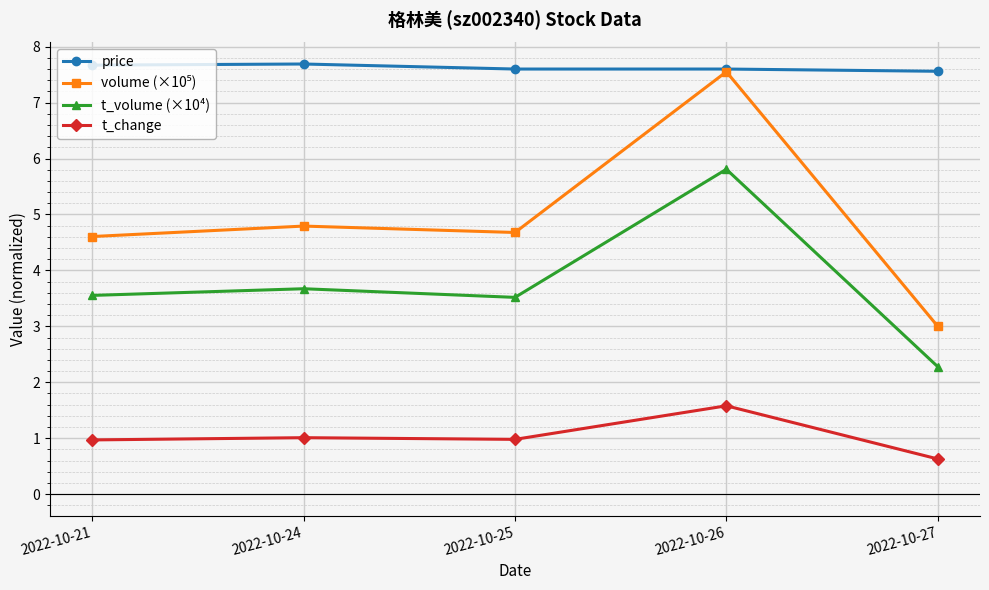

What is the spread (max minus min) of values at 2022-10-26?

6.0